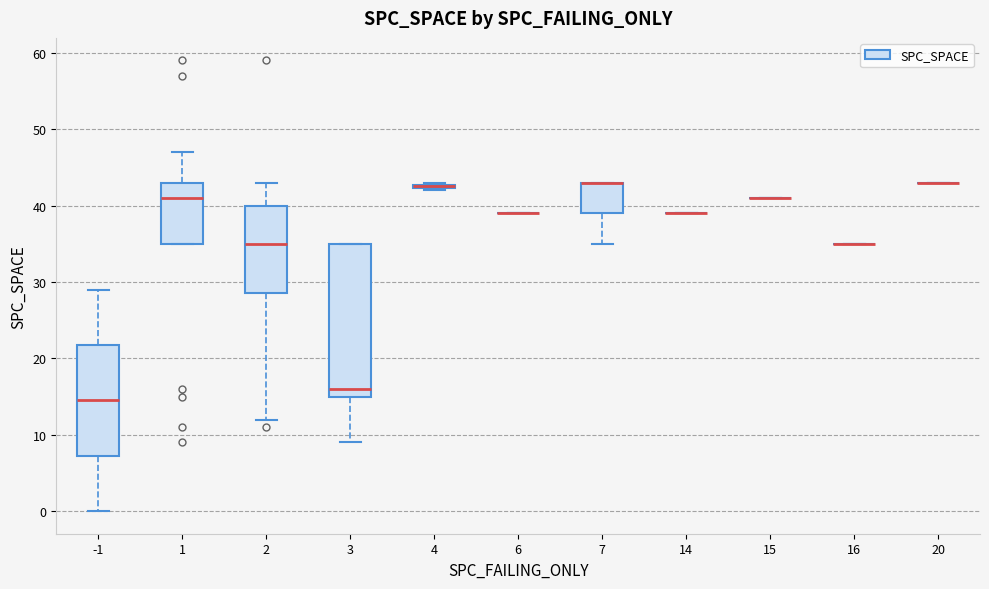

Where is the upper edge of the box at x = -1 on the y-axis? The values are not printed on the chart, so give them approximately, as read against the axis.

22